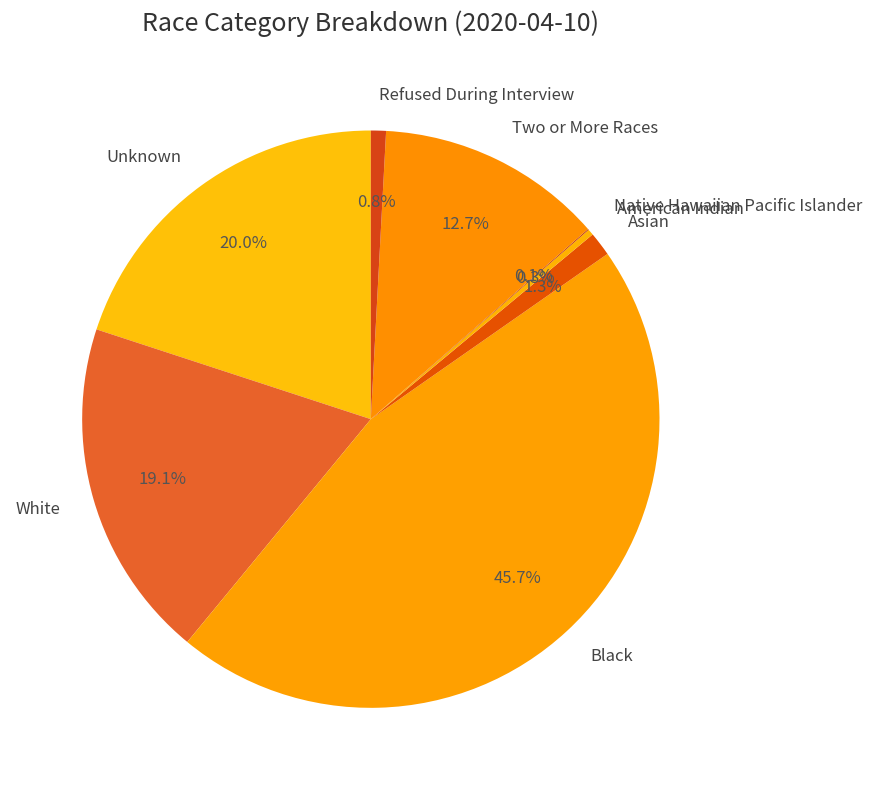

What percentage is NOT represented by Refused During Interview?

99.2%